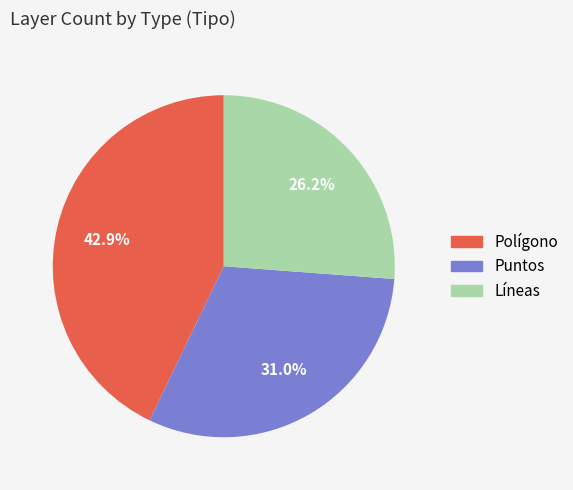

True or false: Líneas accounts for 26% of the total.

True